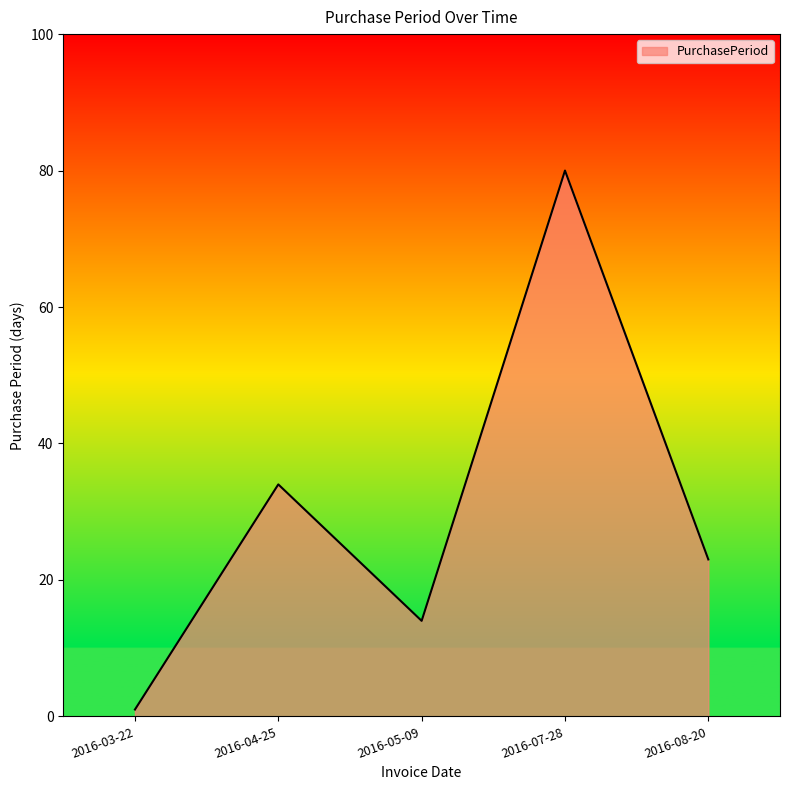

How many lines are shown in the chart?

1